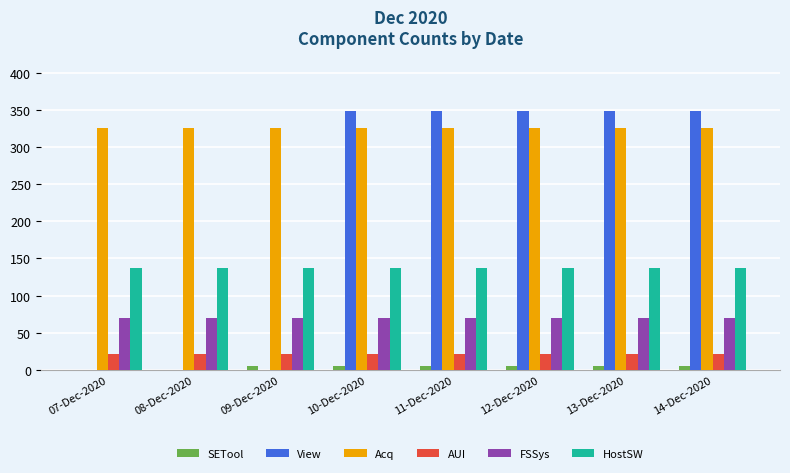

Between 07-Dec-2020 and 11-Dec-2020, which series saw the biggest shift?

View